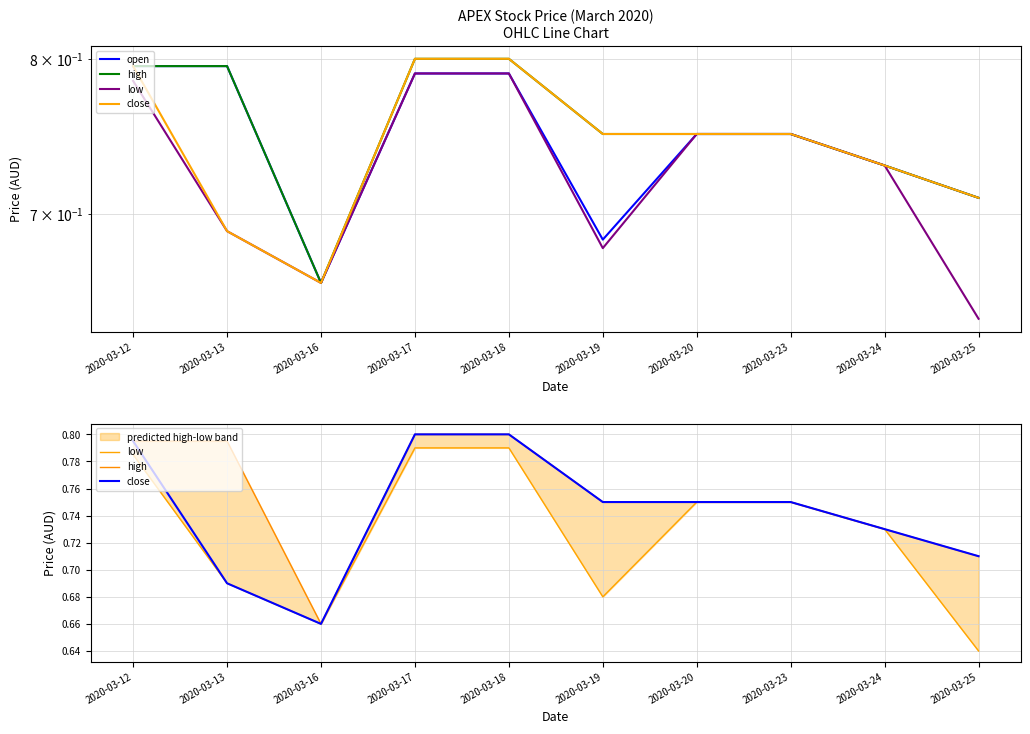

Which category has the lowest value in the low series?

2020-03-25